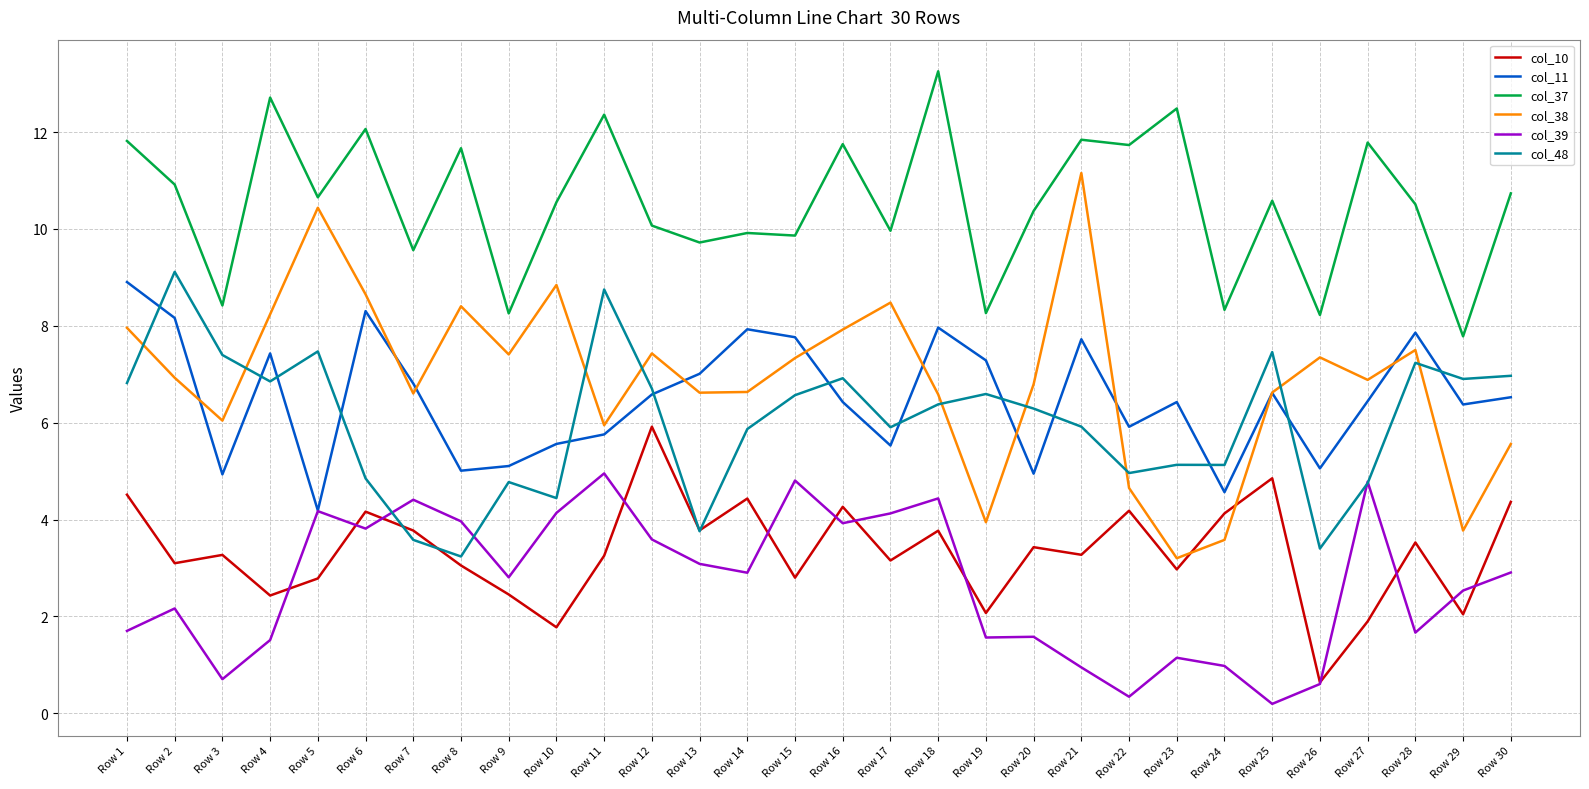

At Row 2, list the series in order from smallest to largest.

col_39, col_10, col_38, col_11, col_48, col_37